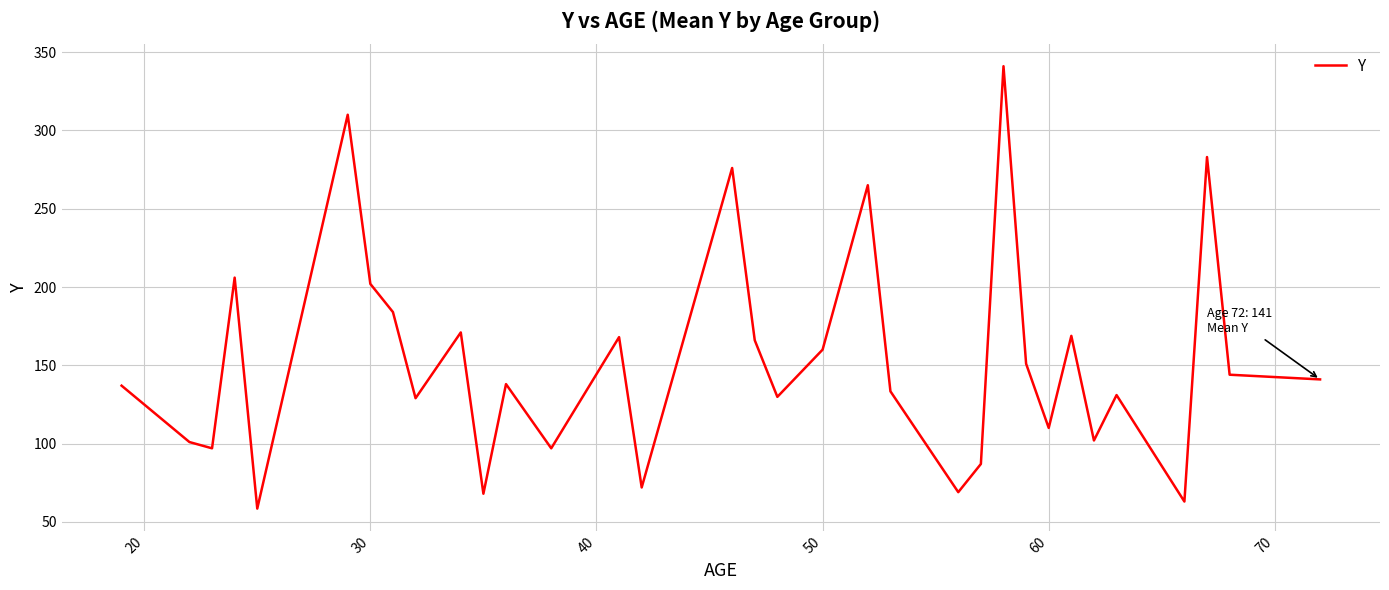

What is the minimum value shown in the chart?

58.5